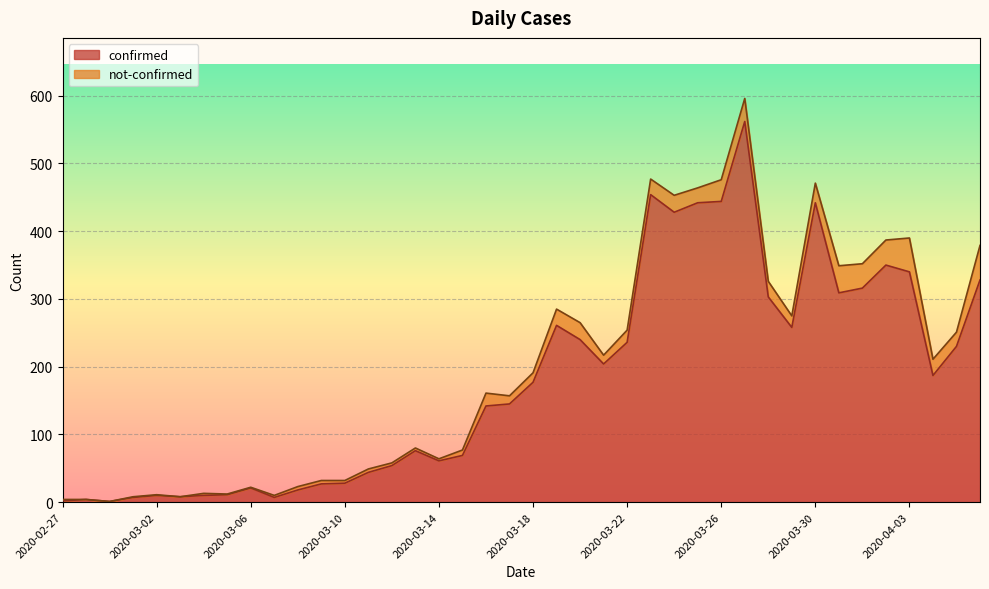

At which category does the chart reach its peak across all series?

2020-03-27